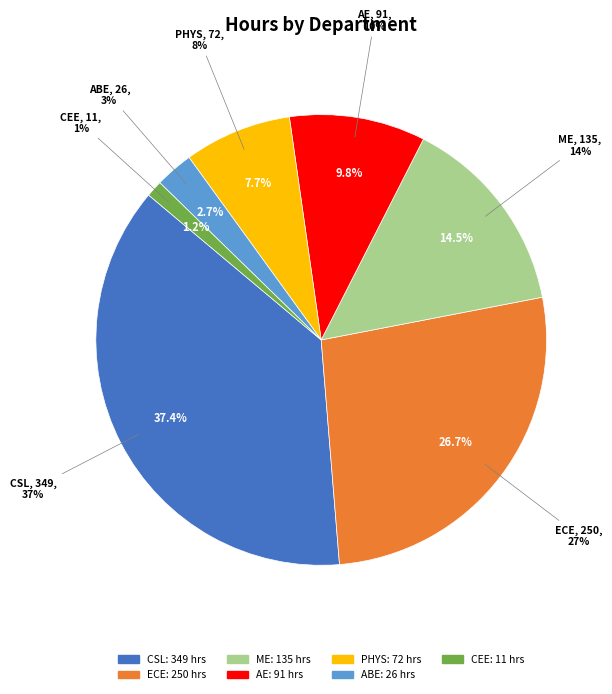

Rank the categories by value from lowest to highest.

CEE, ABE, PHYS, AE, ME, ECE, CSL